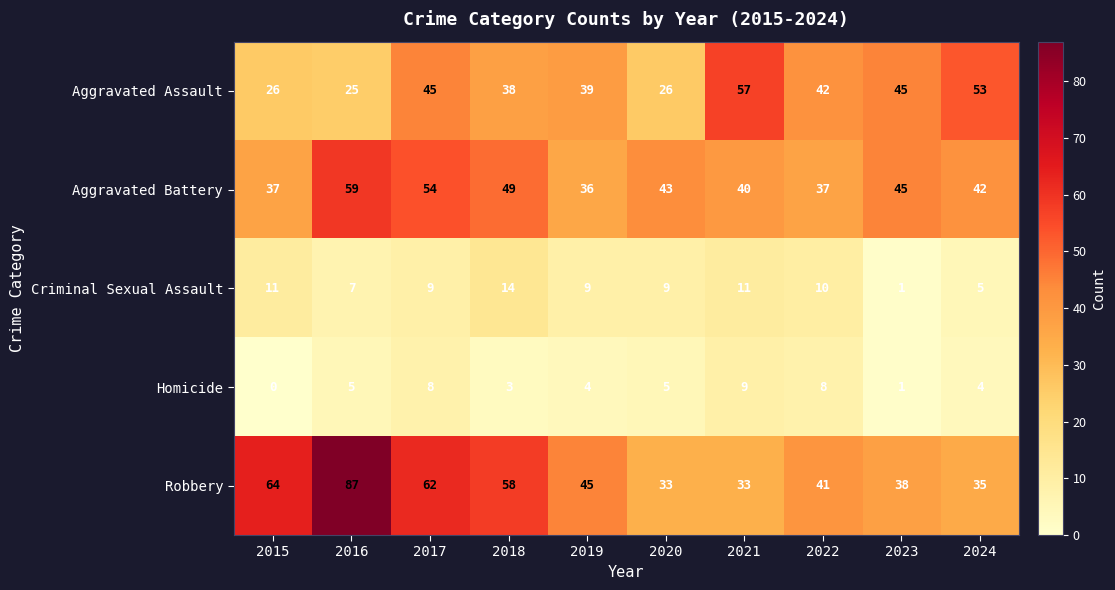

What is the average value of the Criminal Sexual Assault series?

9